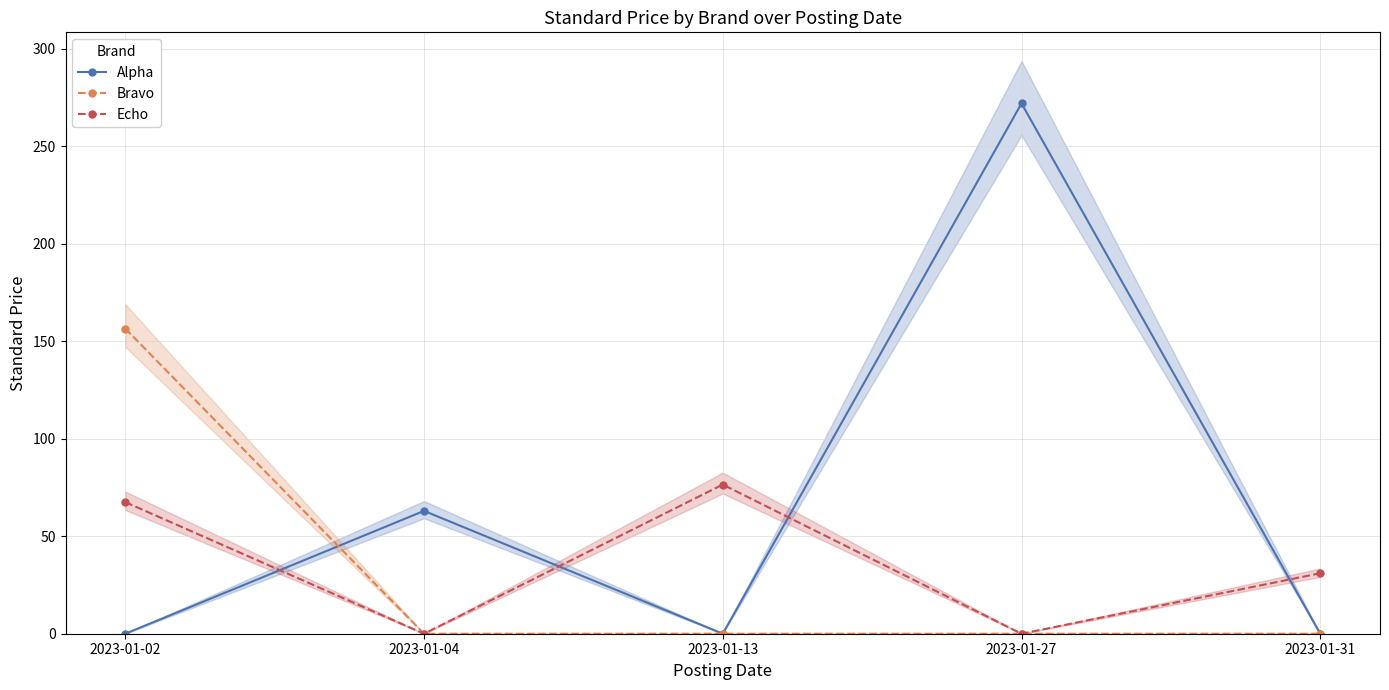

What is the sum of all Bravo values?

156.5